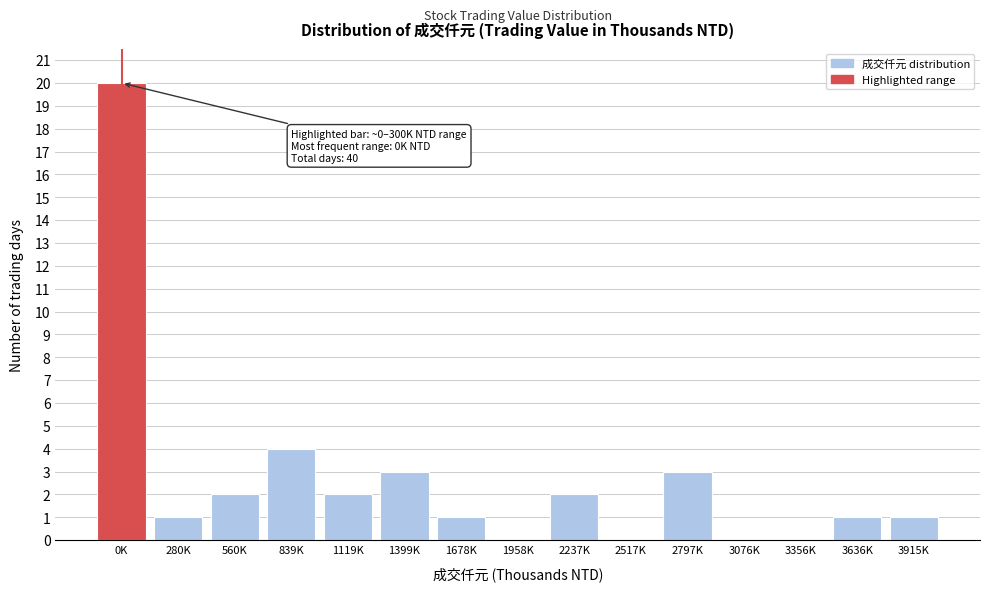

Reading left to right, what are all the values shown in this chart?

0K=20	280K=1	560K=2	839K=4	1119K=2	1399K=3	1678K=1	1958K=0	2237K=2	2517K=0	2797K=3	3076K=0	3356K=0	3636K=1	3915K=1